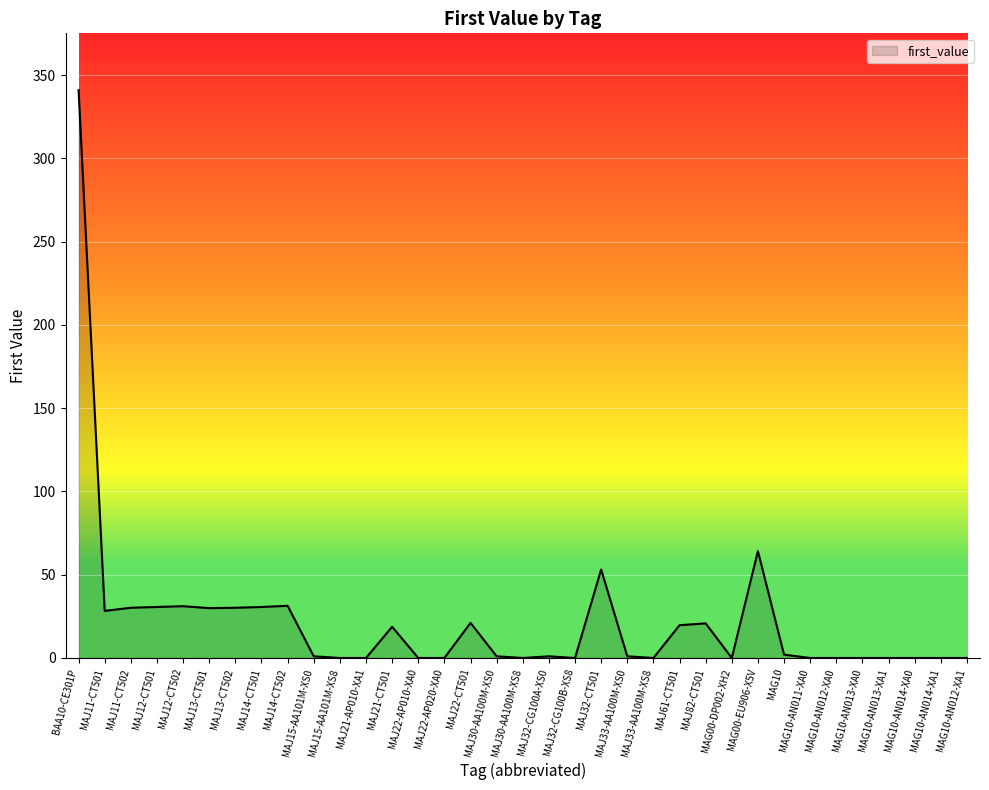

What position from the left is MAJ30-AA100M-XS0?

17